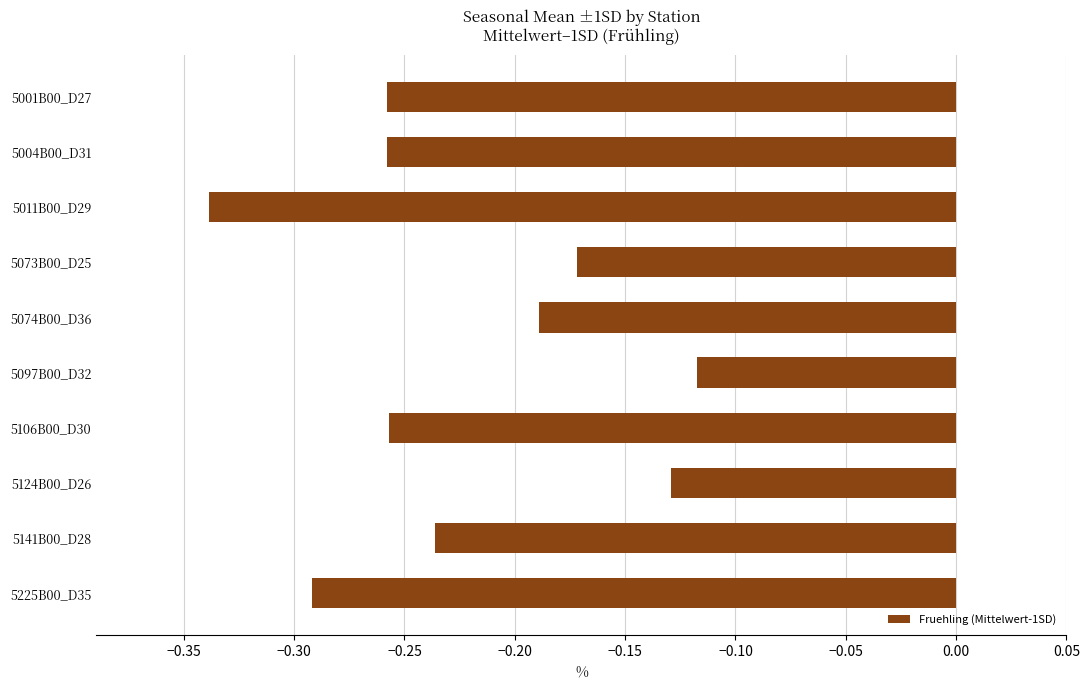

What is the label of the 8th bar from the top?

5124B00_D26